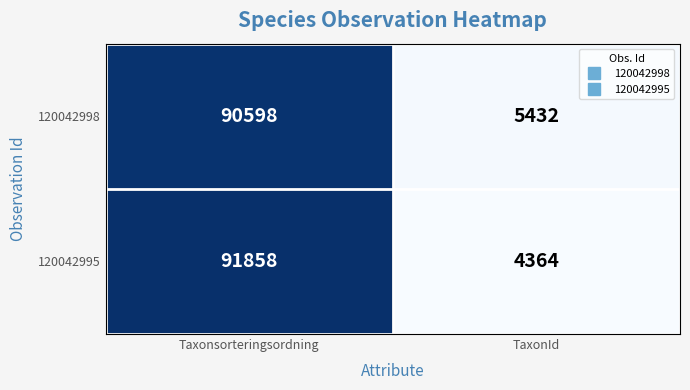

What is the difference between the 120042995 values at Taxonsorteringsordning and TaxonId?

87494